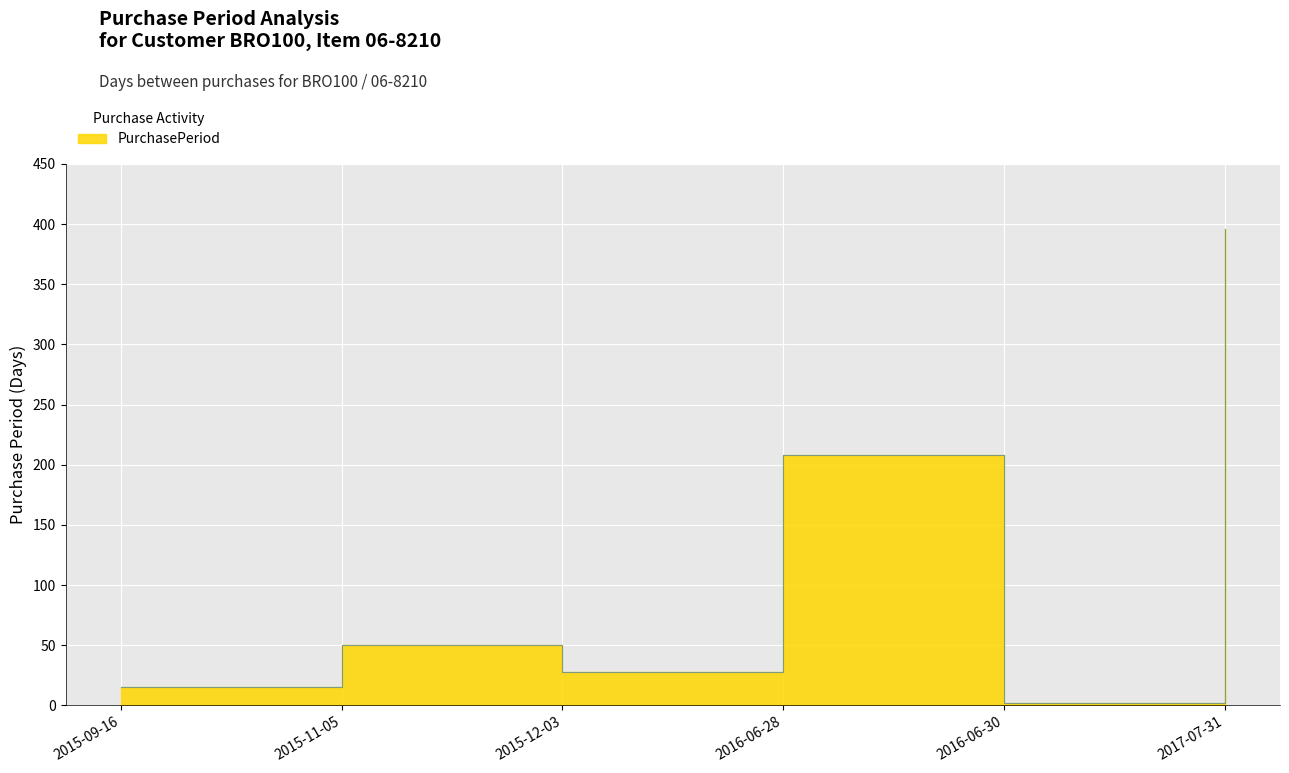

Reading left to right, what are all the values shown in this chart?

15	50	28	208	2	396